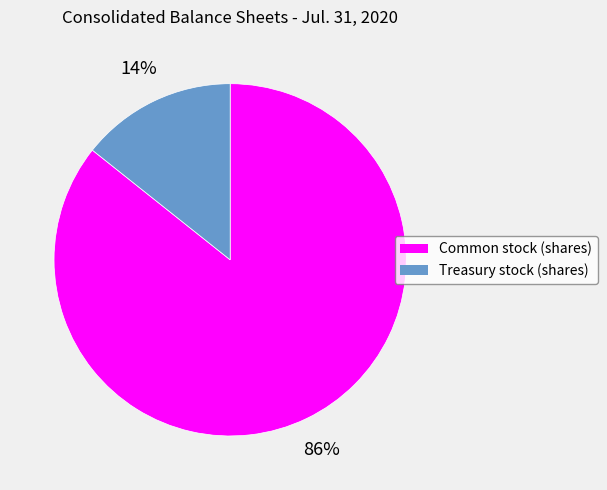

What percentage is the Treasury stock (shares) slice, to the nearest percent?

14%